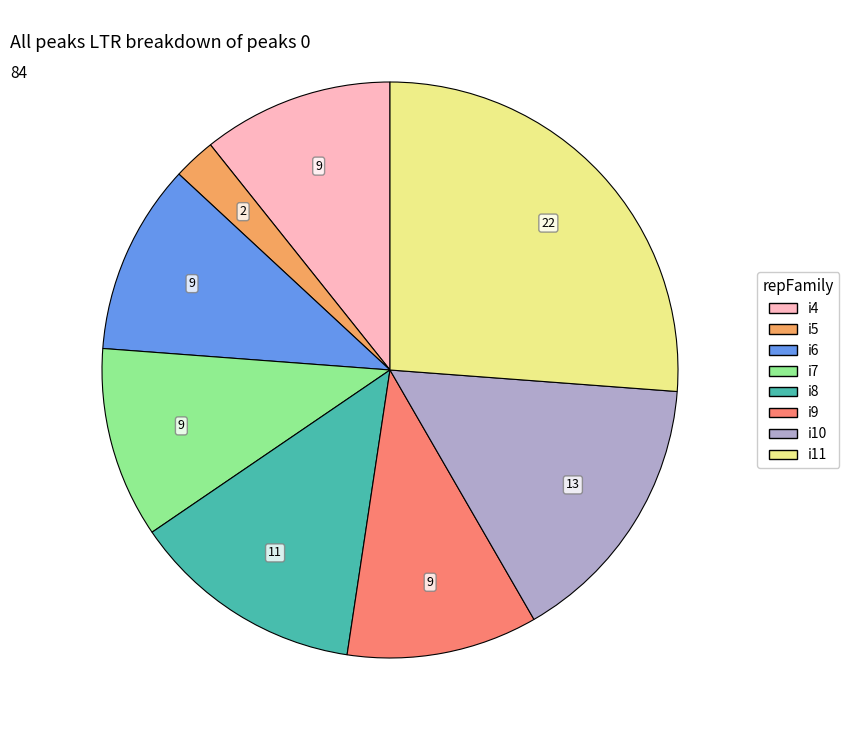

What is the largest slice in the pie chart?

i11